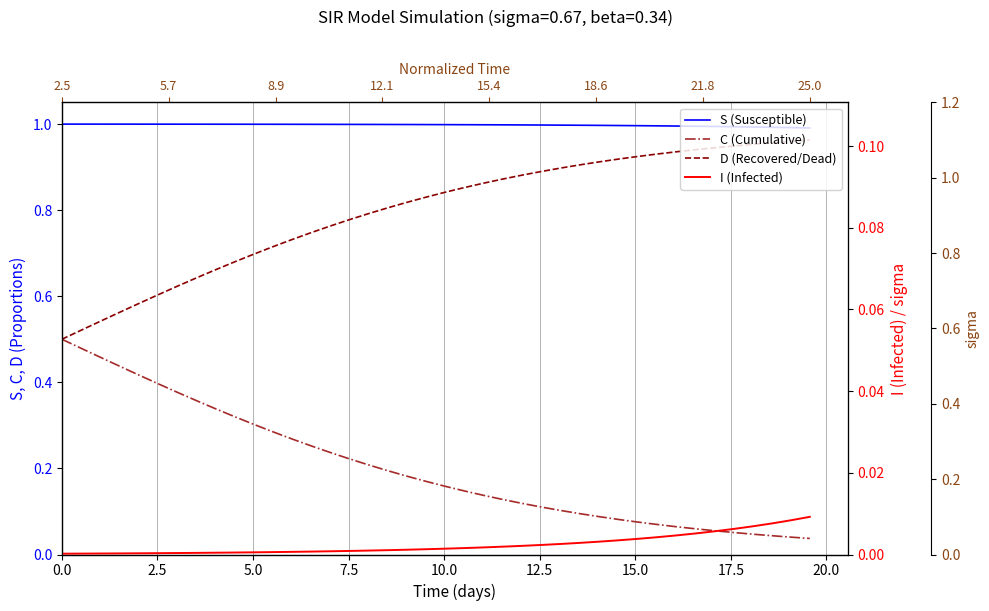

Which series has the widest spread of values?

C (Cumulative)